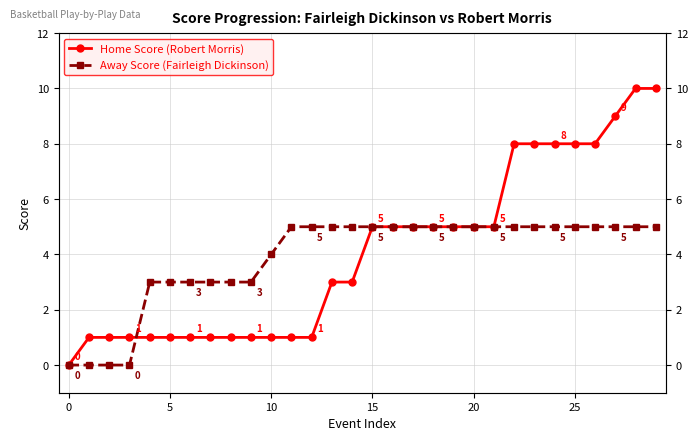

What is the label of the 29th point from the left?

28